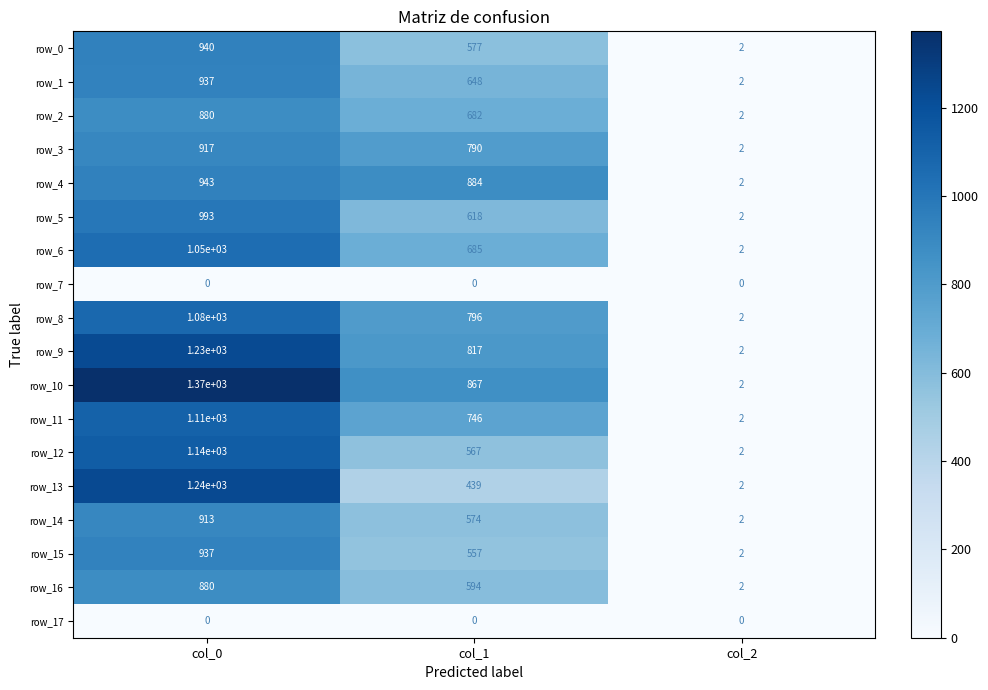

How many row_16 values are between 2 and 880?

3